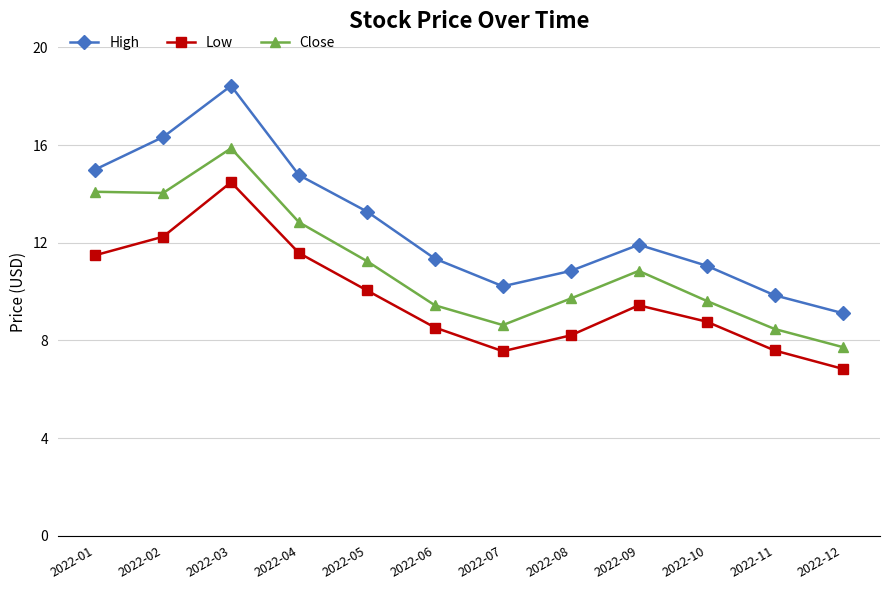

What is the total value across all series at 2022-02?

42.6